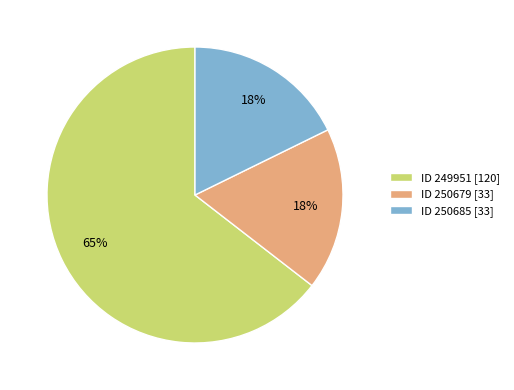

To the nearest percent, what portion does ID 250679 [33] represent?

18%